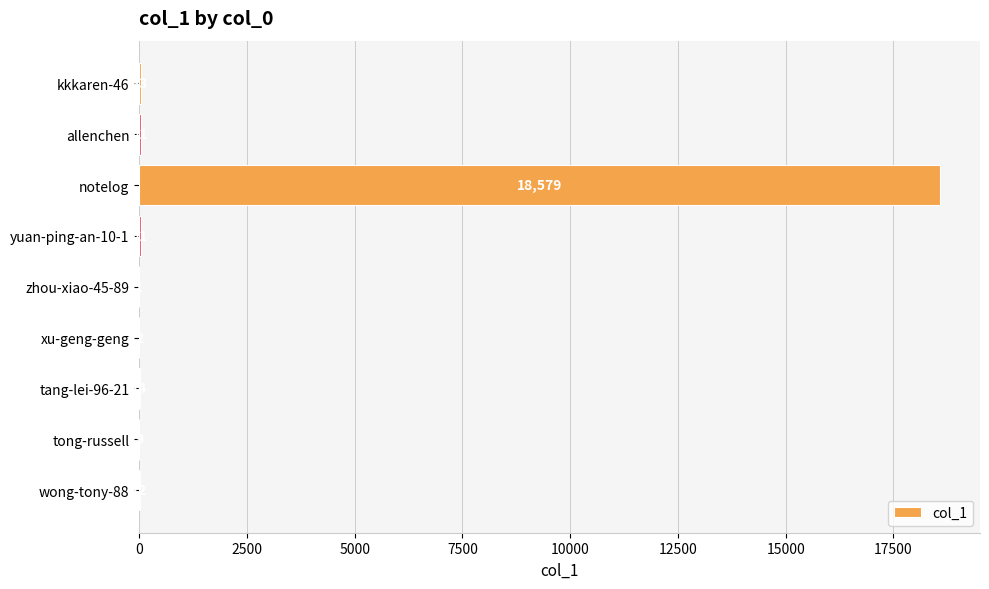

What is the sum of the values at xu-geng-geng and kkkaren-46?

35